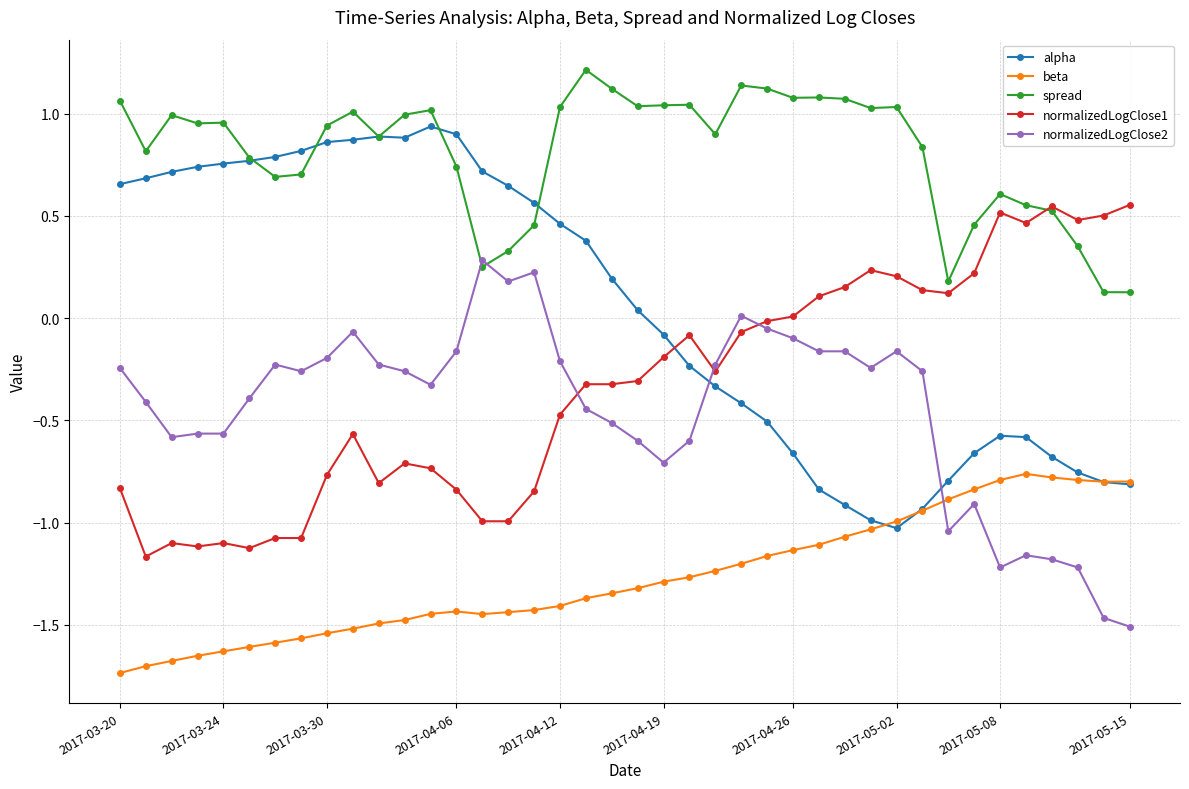

True or false: normalizedLogClose2 has more than 1 interior local peaks.

True